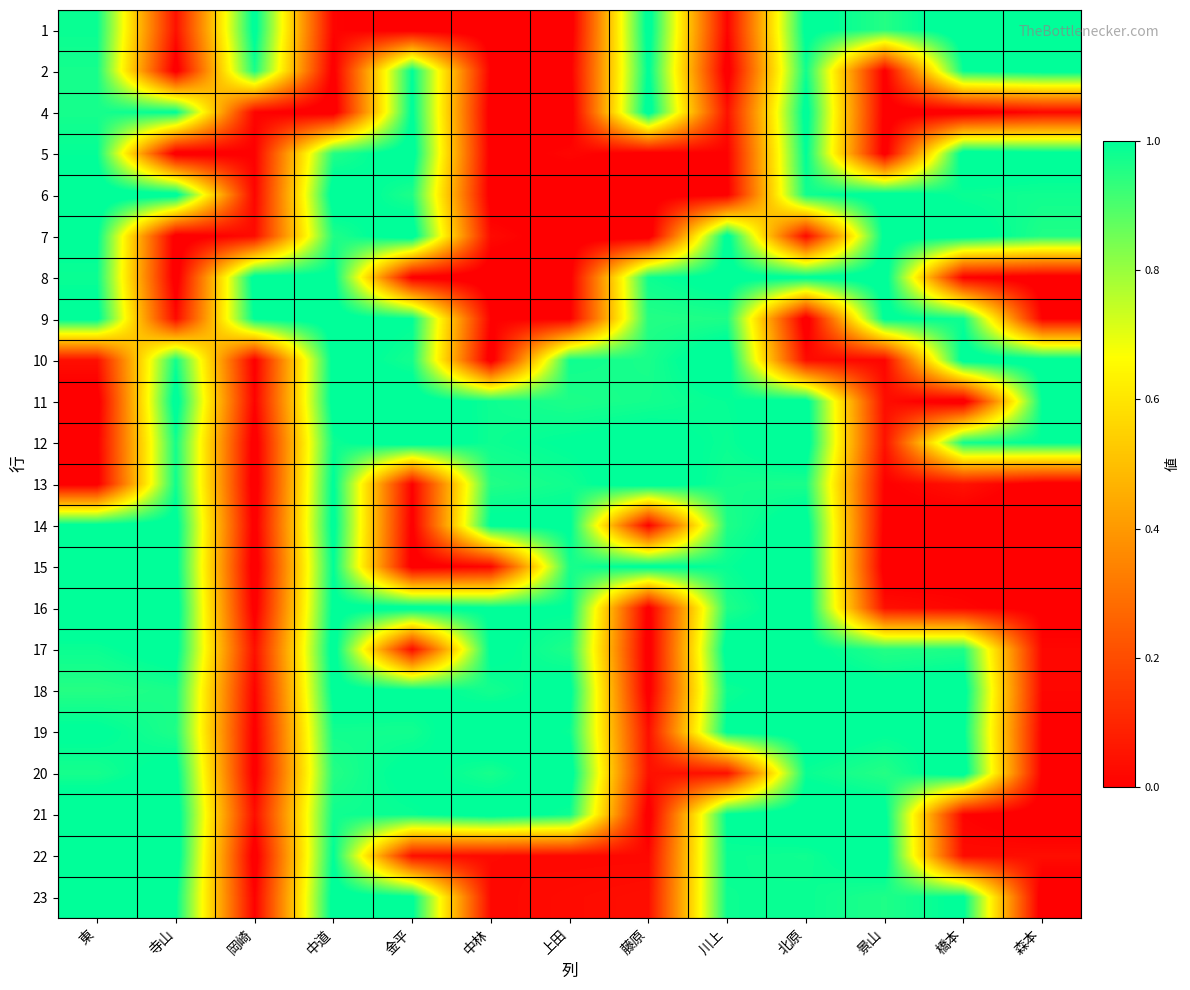

List the series in order of their peak value, highest first.

22, 7, 19, 12, 1, 5, 21, 4, 20, 6, 15, 10, 16, 23, 13, 17, 11, 8, 18, 14, 2, 9